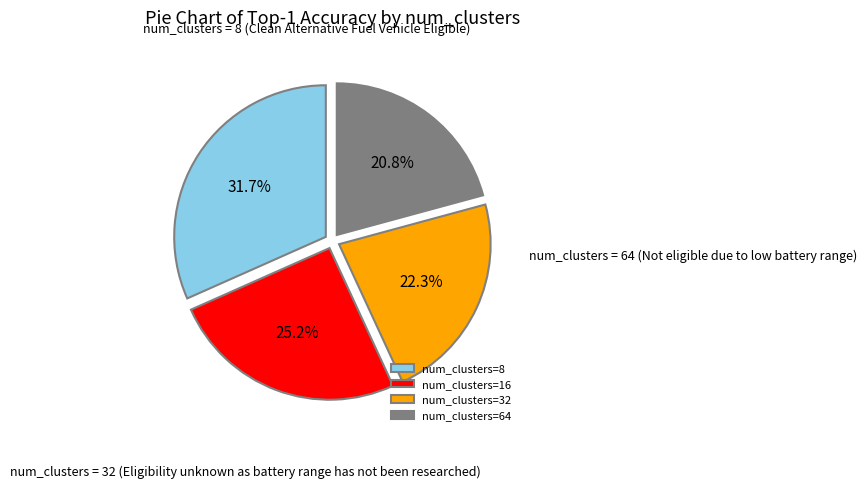

Rank the categories by value from highest to lowest.

num_clusters=8, num_clusters=16, num_clusters=32, num_clusters=64